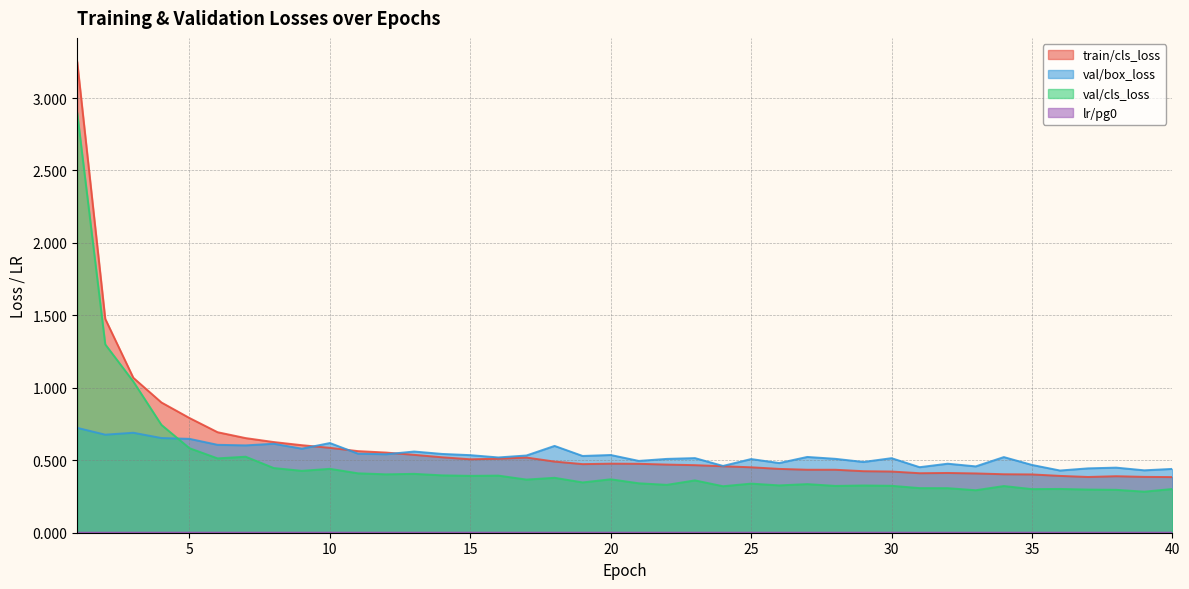

What is the spread (max minus min) of values at 31?

0.5